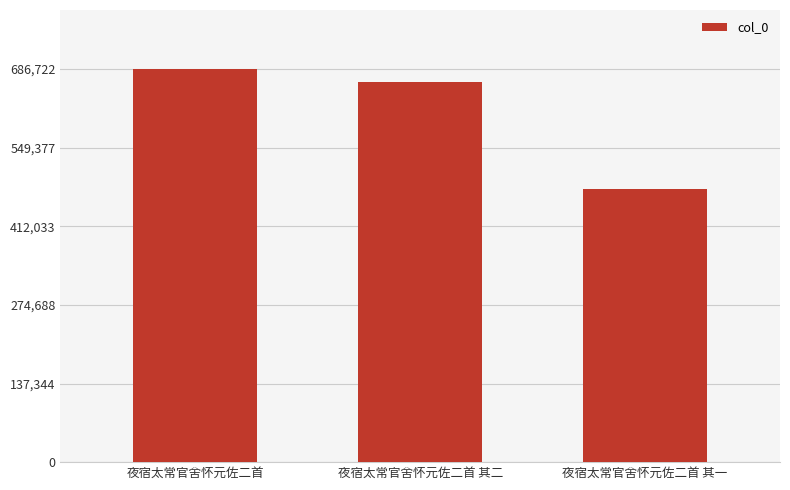

List the labels in order of value, largest first.

夜宿太常官舍怀元佐二首, 夜宿太常官舍怀元佐二首 其二, 夜宿太常官舍怀元佐二首 其一